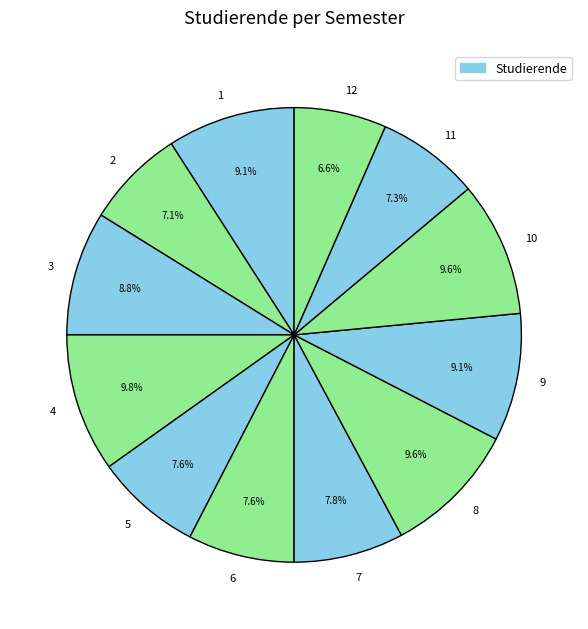

What is the smallest slice in the pie chart?

12